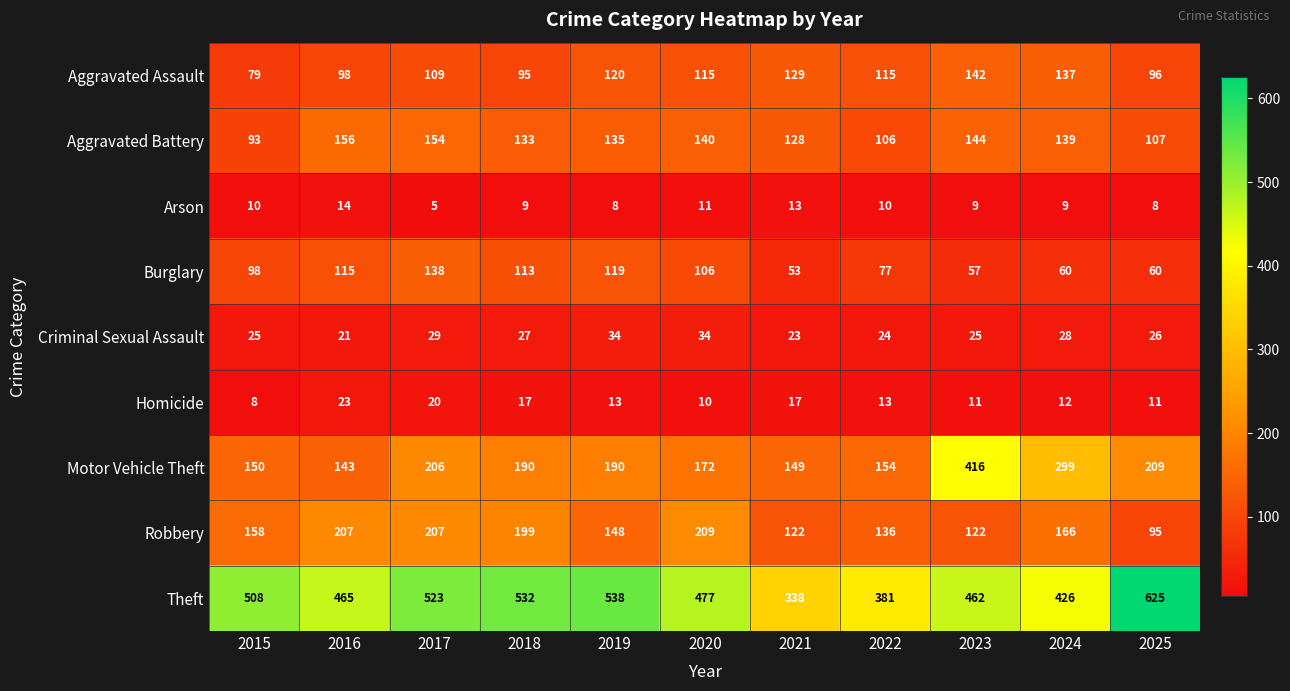

How many data points in Theft are less than 477?

5